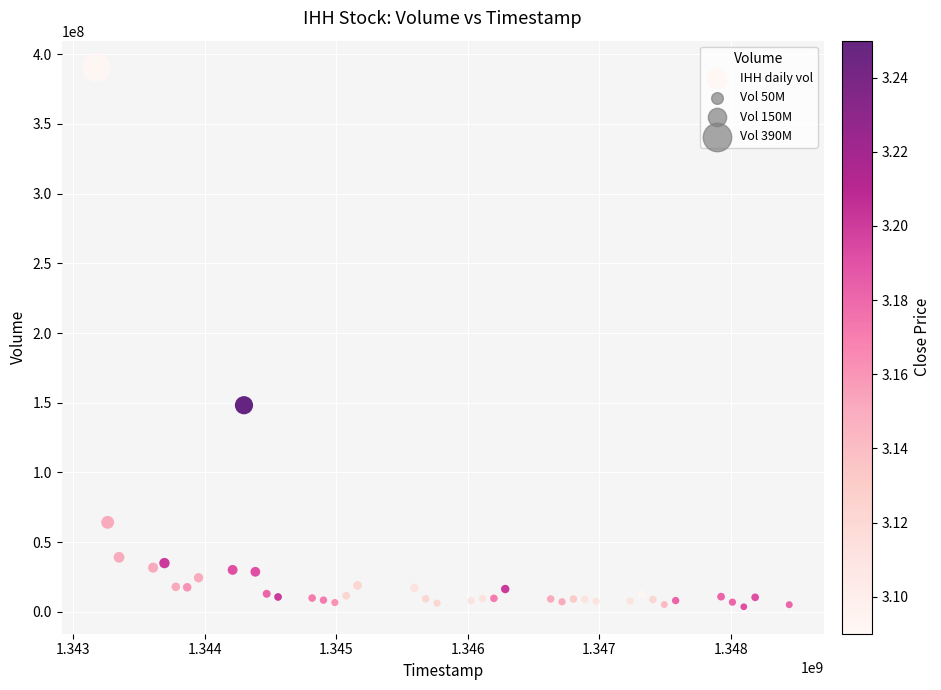

What is the range of X values (max minus min)?

5270400